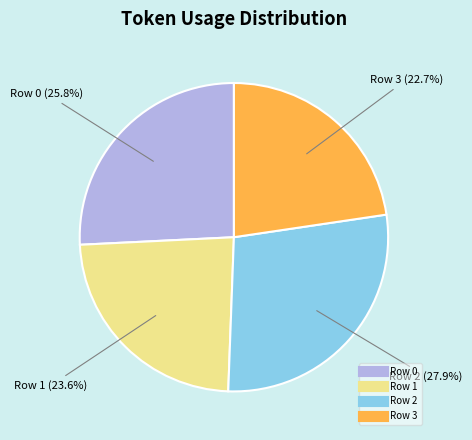

To the nearest percent, what is the average slice percentage?

25%